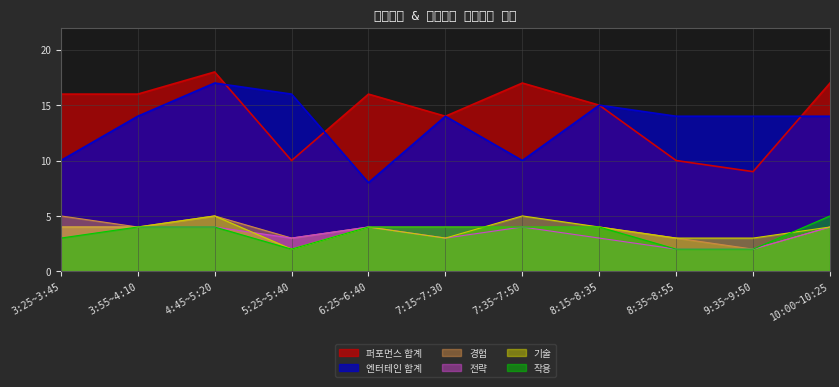

What is the greatest value displayed?

18